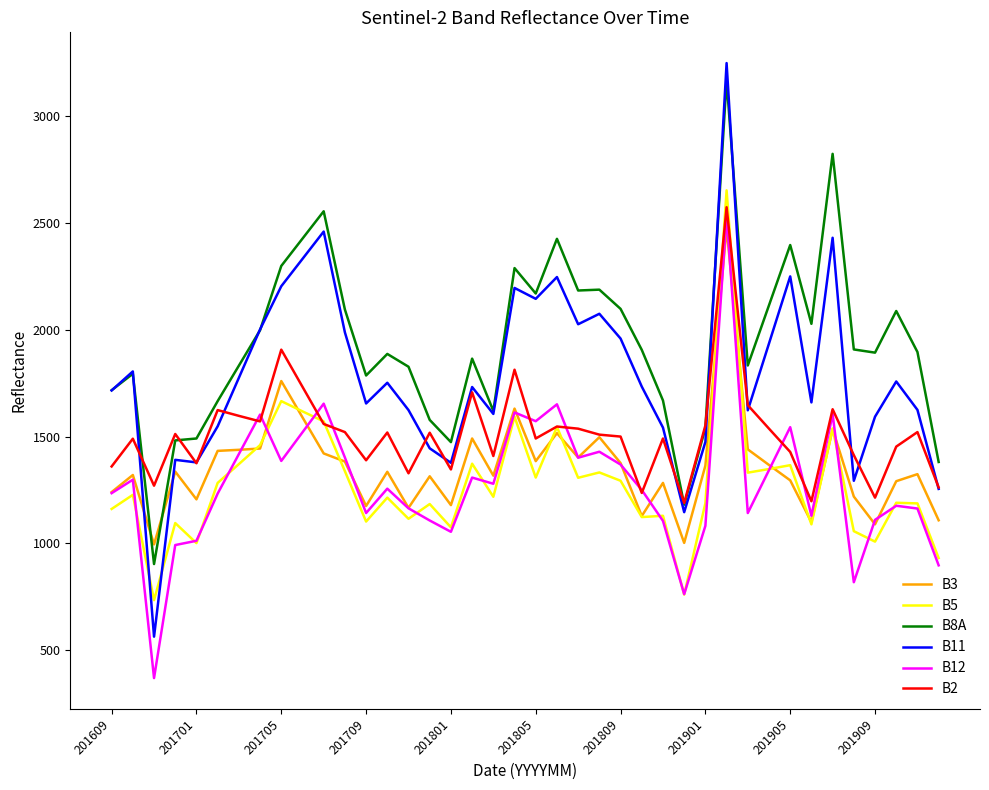

Which series has the largest total across all categories?

B8A